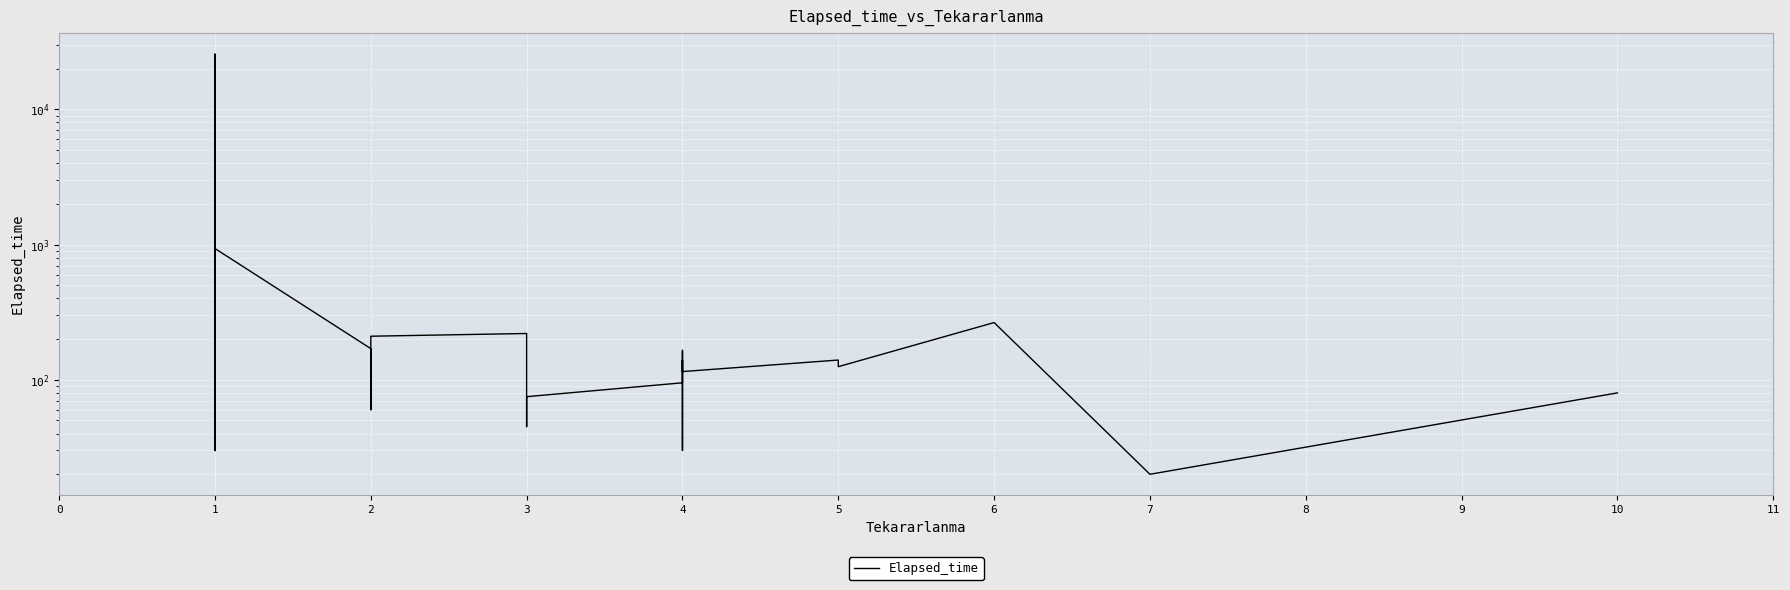

How many series are shown in this chart?

1